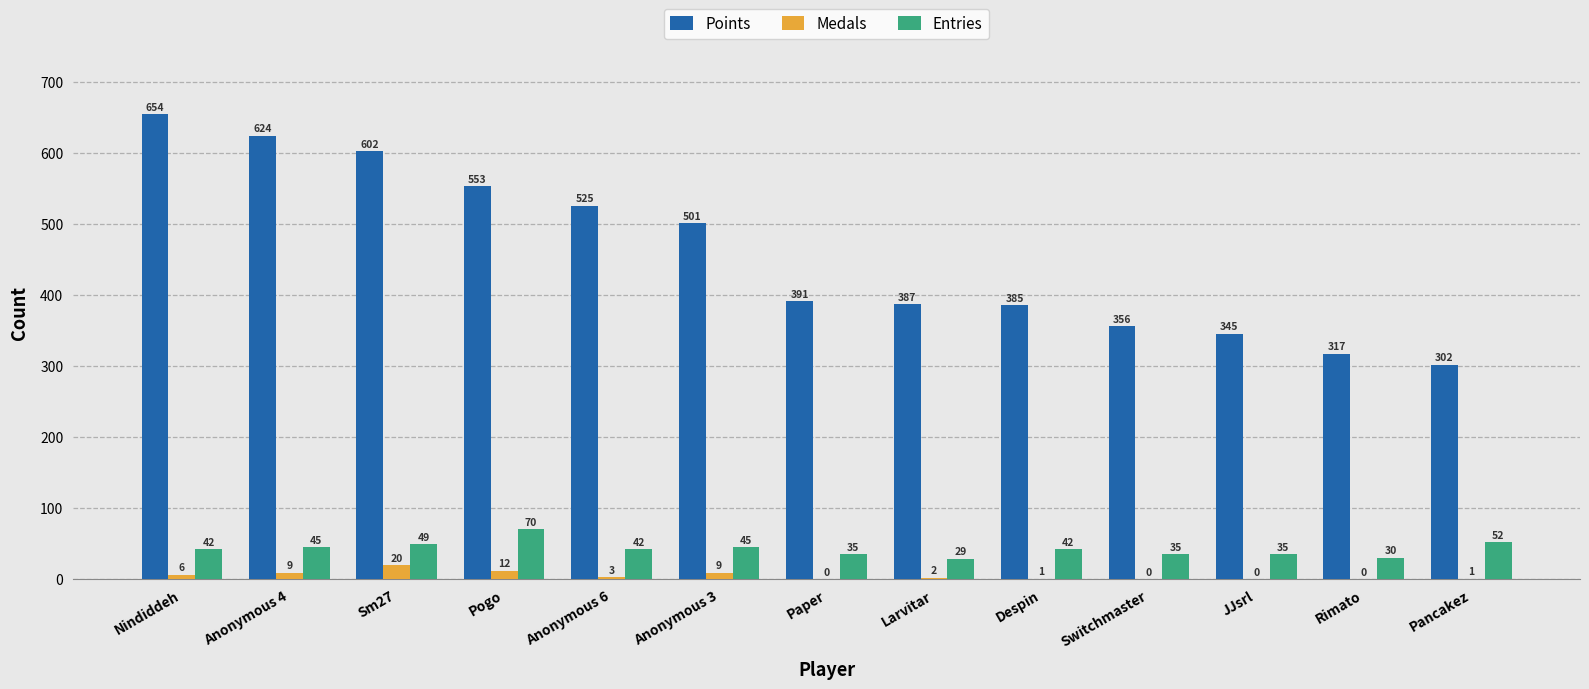

What are all the series names shown in the legend?

Points, Medals, Entries